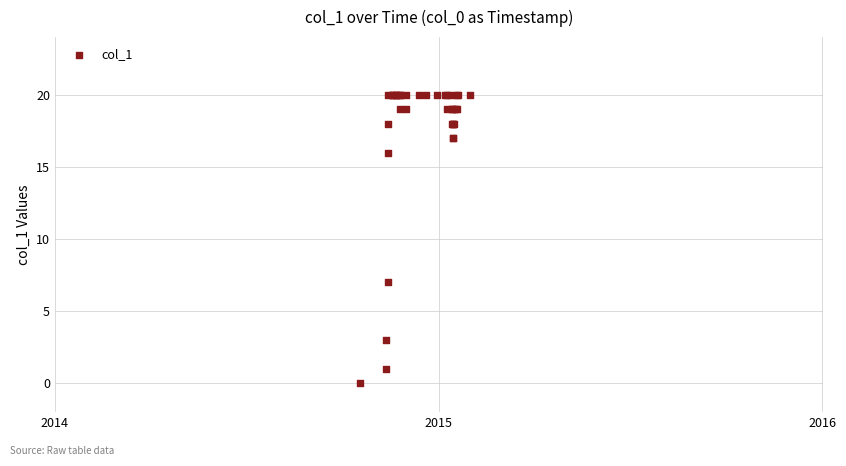

What Y value in the scatter plot is closest to 10?

7